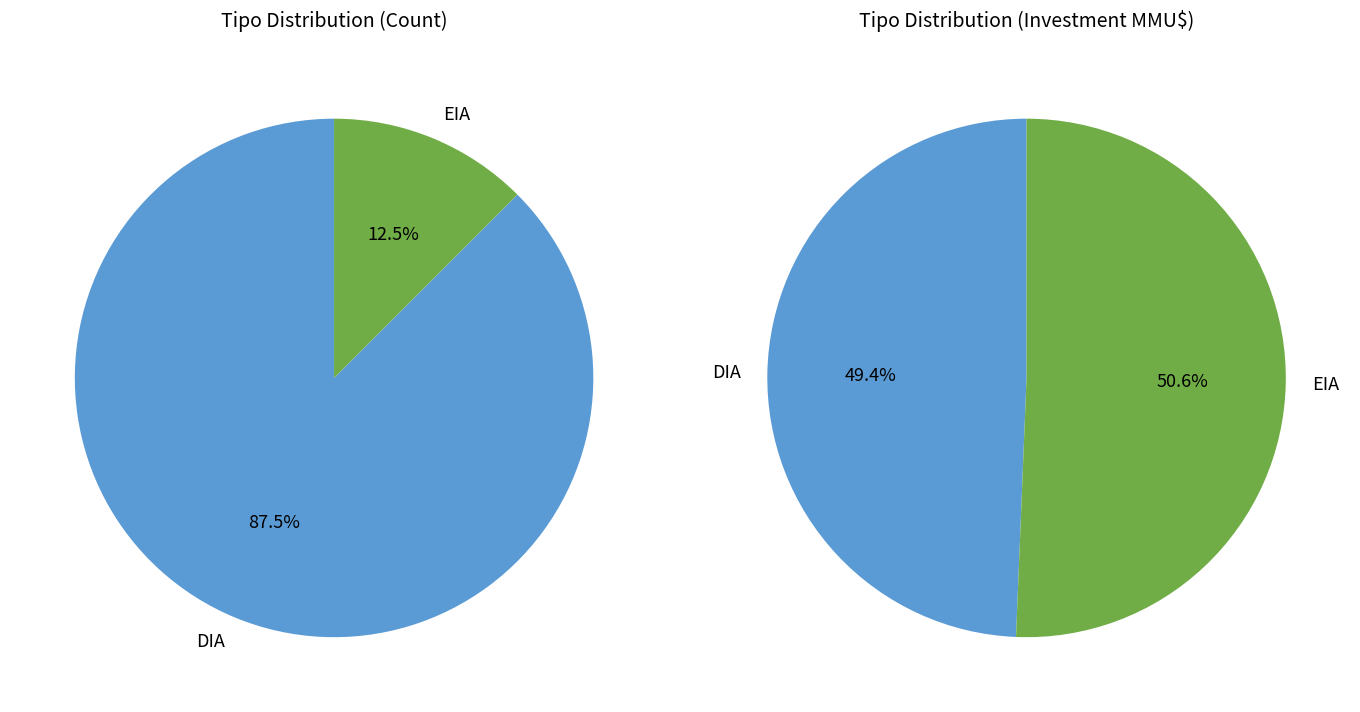

Which slice is the largest?

DIA